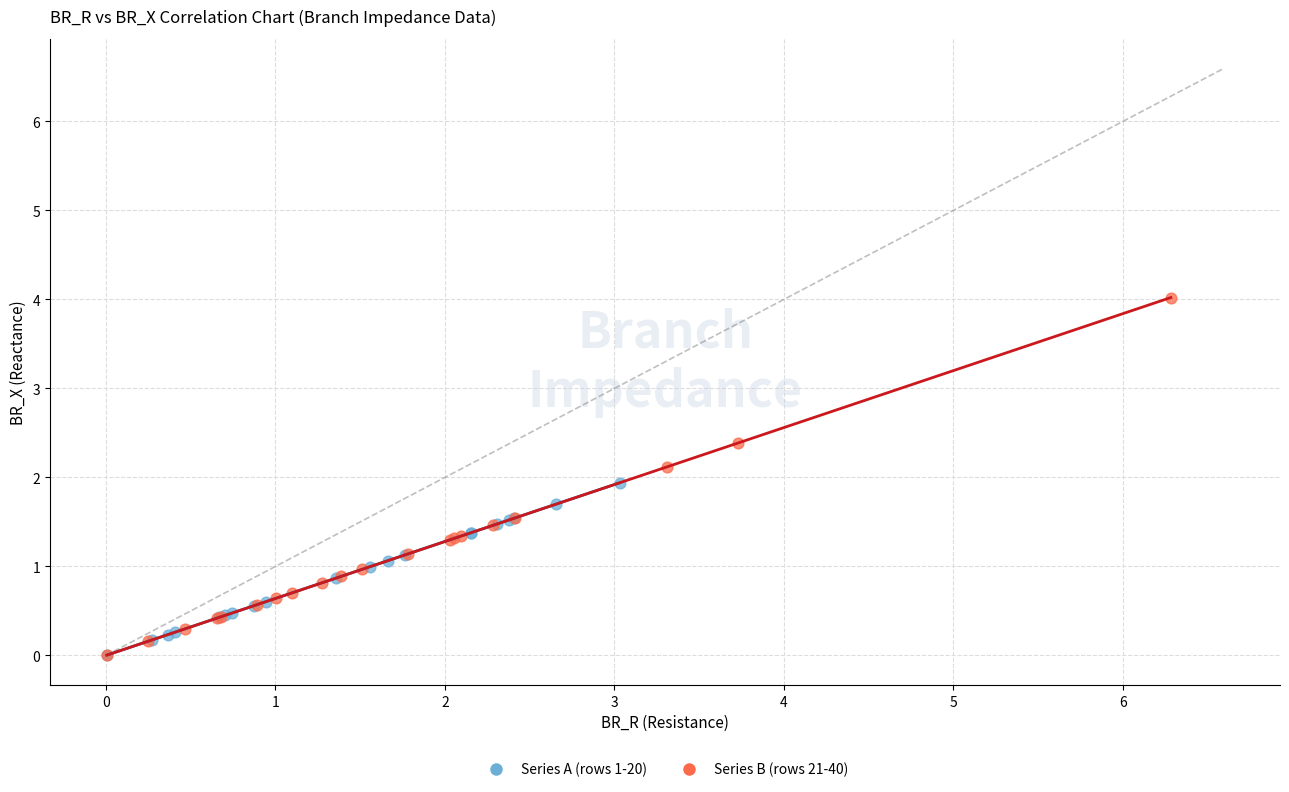

Which series has the largest Y range (max minus min)?

Series B (rows 21-40)